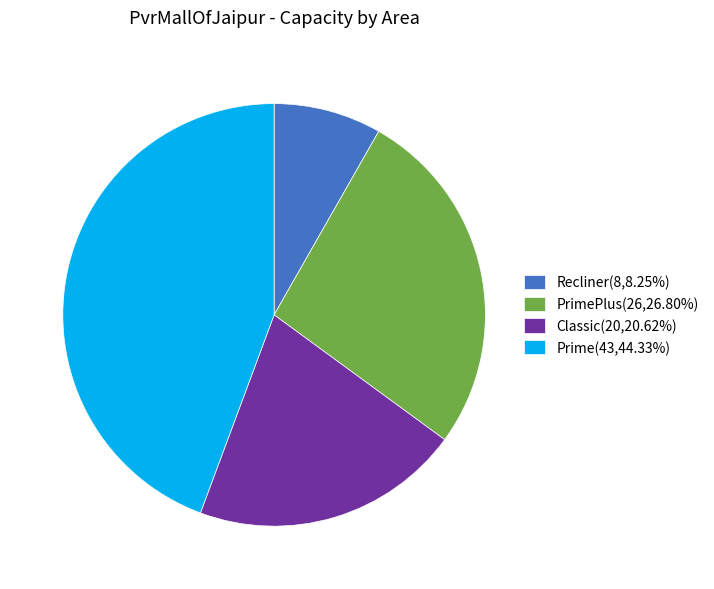

Is there any slice that represents more than half of the pie?

No